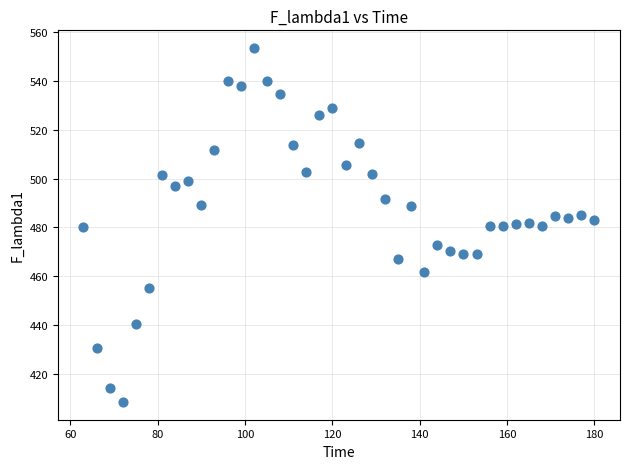

What is the range of Y values (max minus min)?

145.1